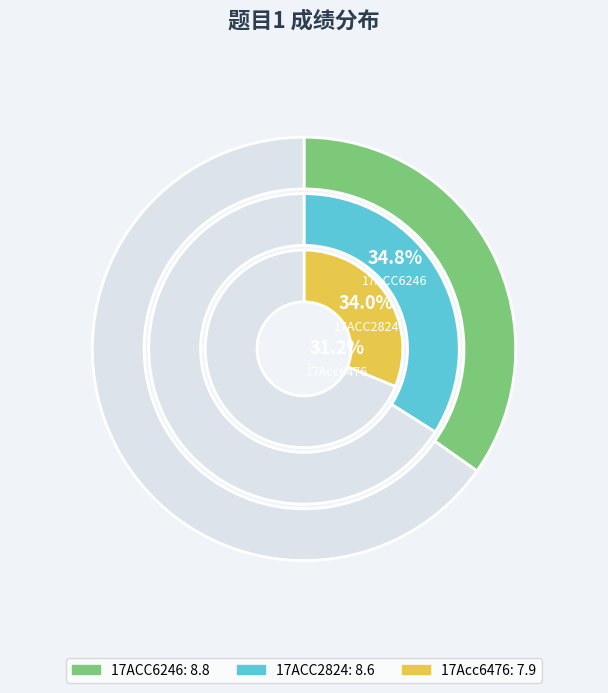

To the nearest percent, what is the difference between the largest and smallest slice percentages?

4%